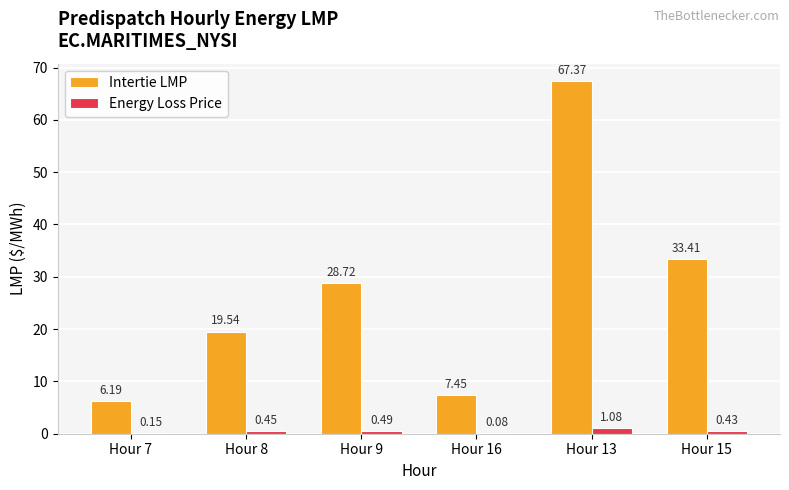

Which category has the highest value in the Intertie LMP series?

Hour 13